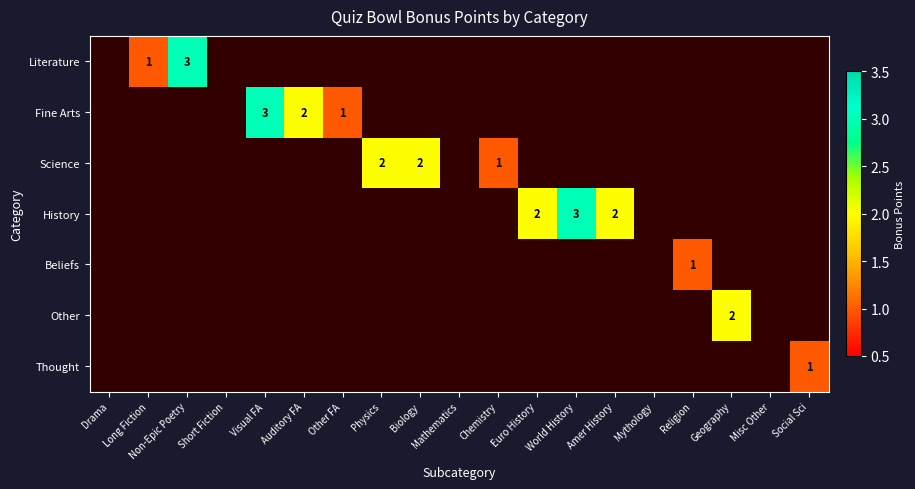

The Literature series shows 3 at Non-Epic Poetry. True or false?

True